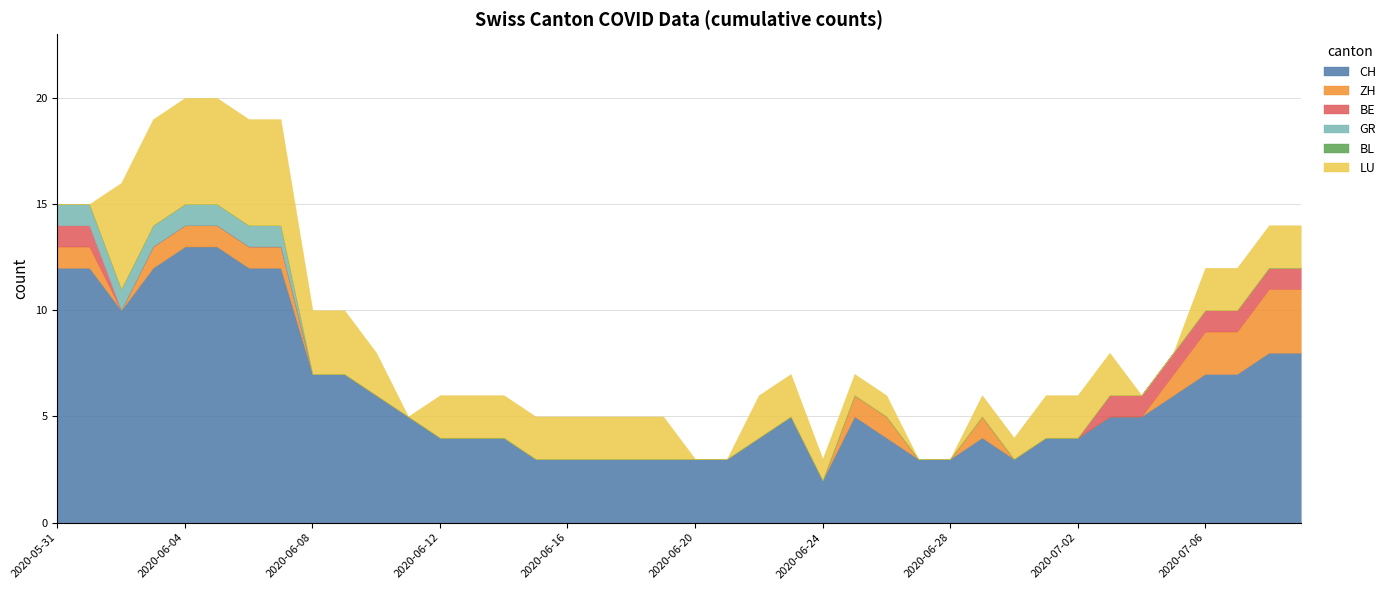

How many values in the LU series exceed 2?

8